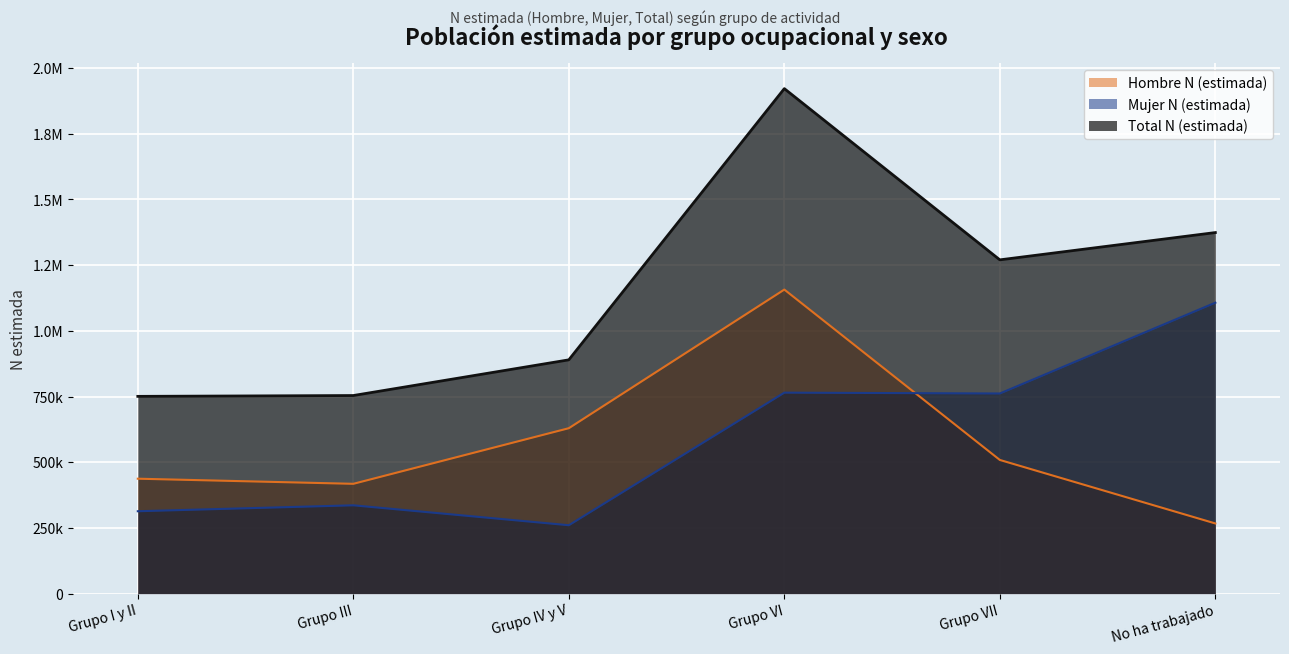

Count the number of data series in this chart.

3